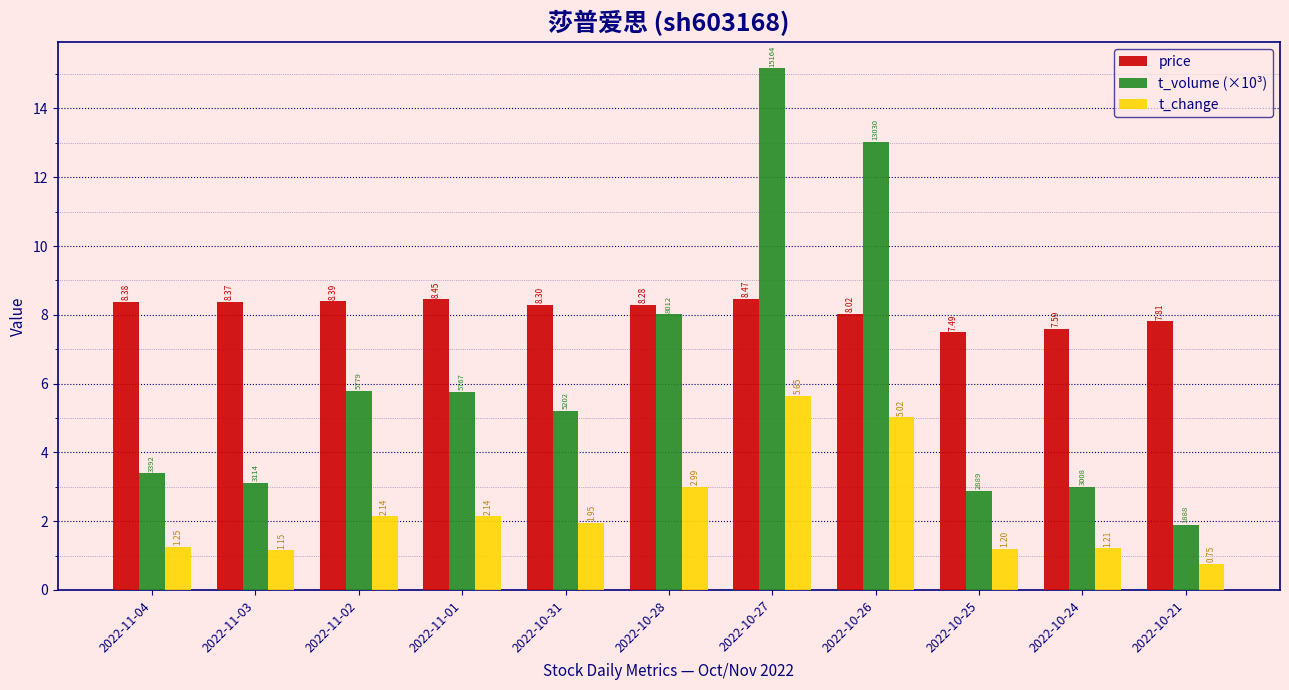

What is the sum of all t_volume (×10³) values?

67.2